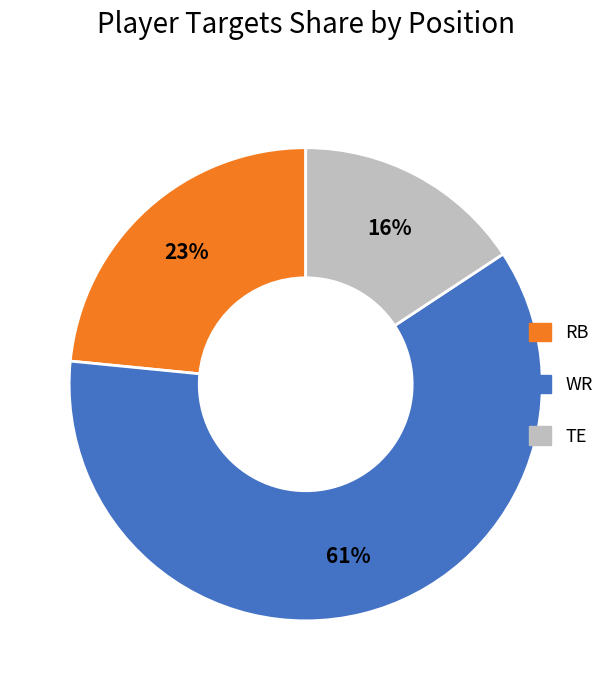

Does any single category account for the majority?

Yes